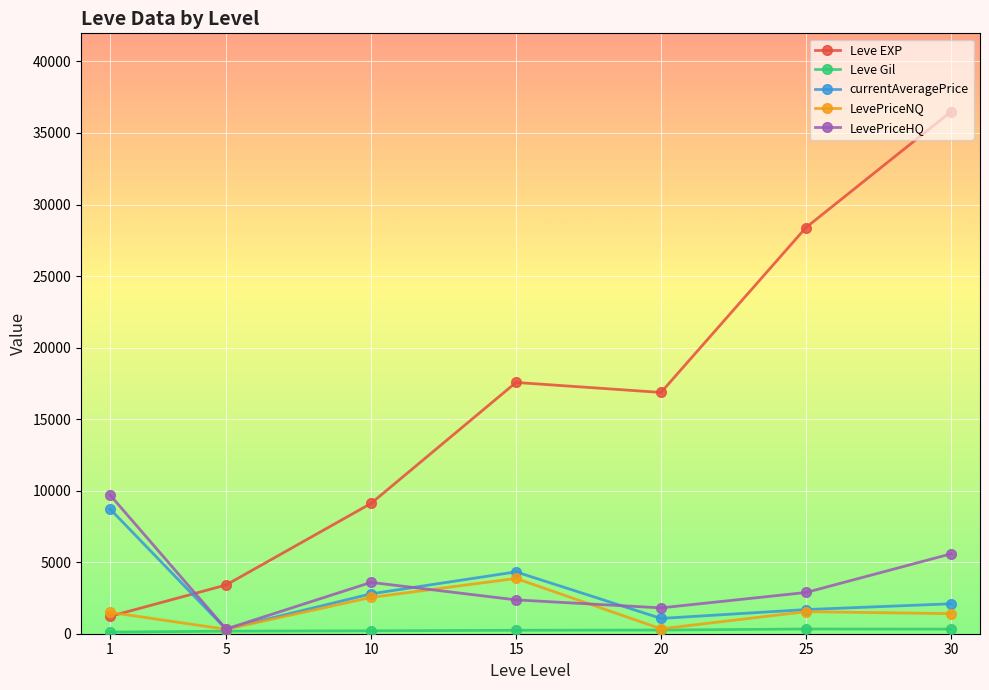

After their last crossing, which series has the higher values: currentAveragePrice or Leve EXP?

Leve EXP